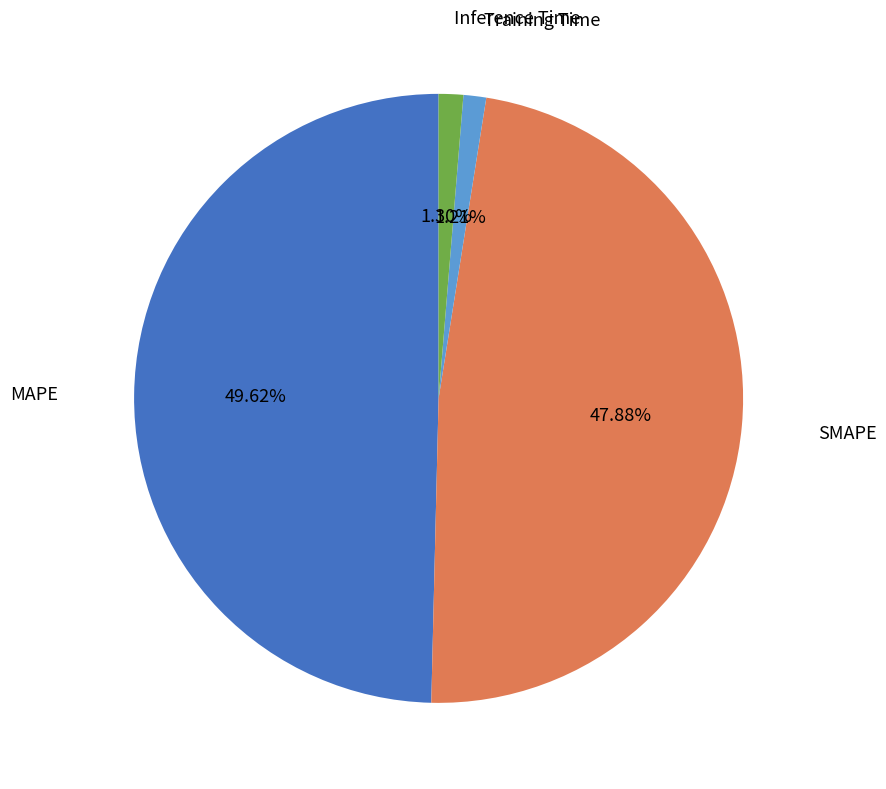

What is the largest slice in the pie chart?

MAPE